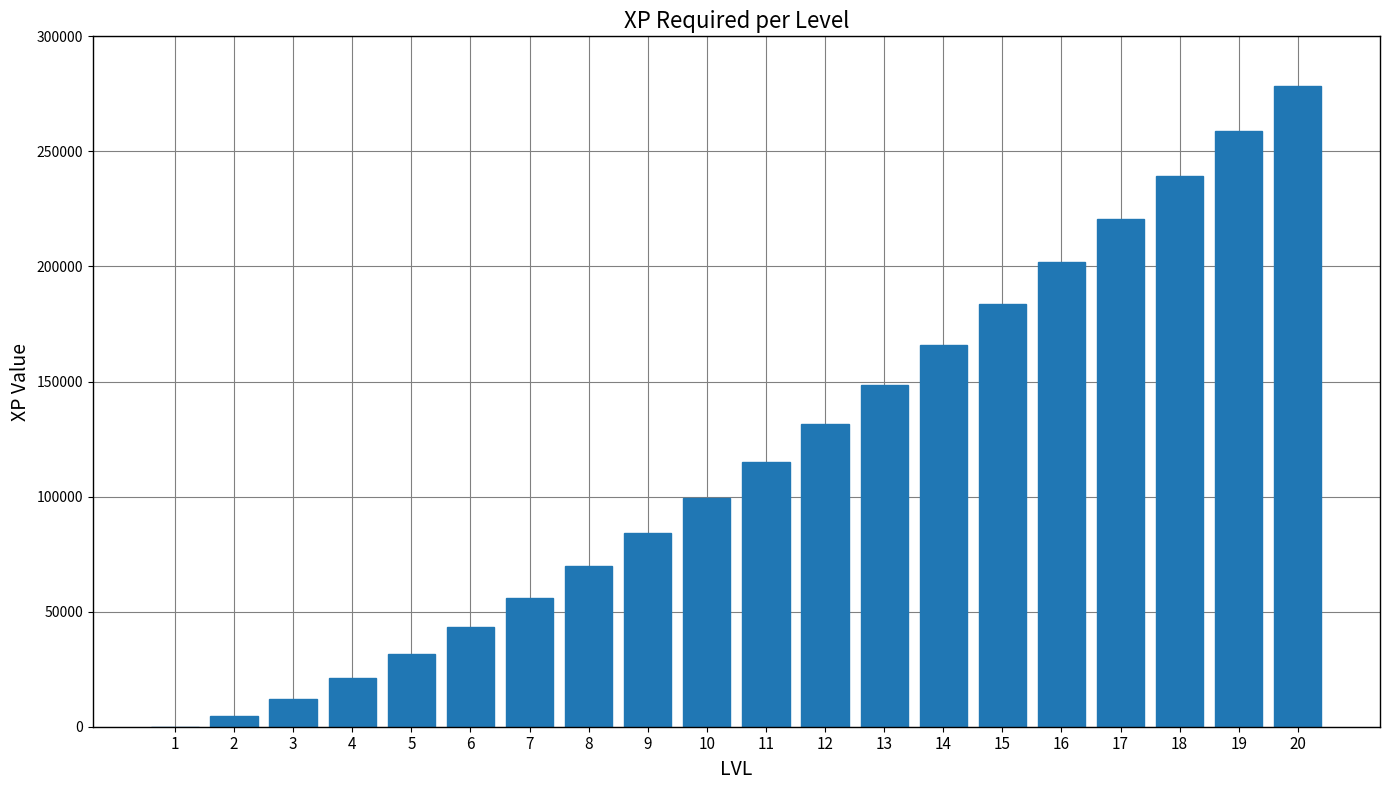

What is the sum of all values?

2365894.0